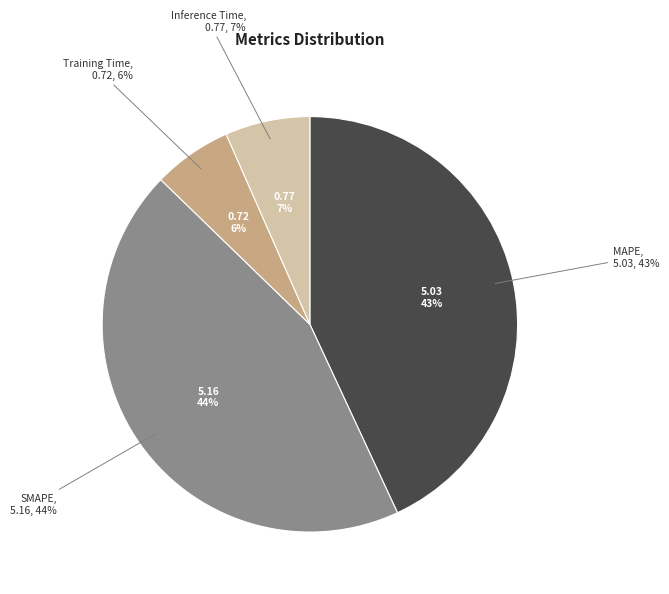

Does SMAPE represent more than half of the total?

No